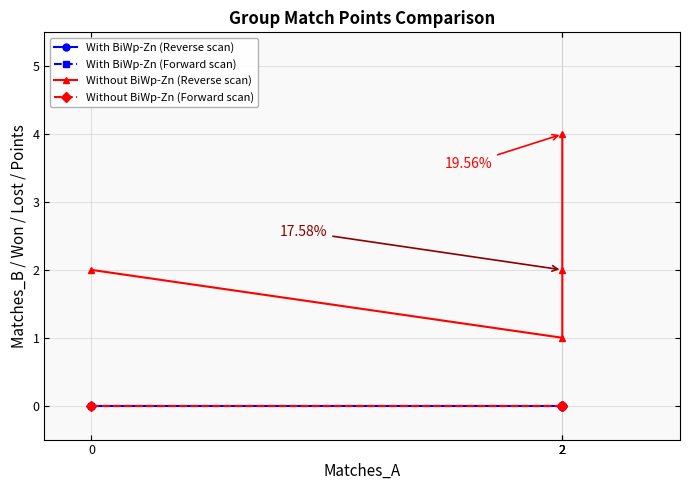

True or false: Without BiWp-Zn (Reverse scan) and With BiWp-Zn (Reverse scan) cross at least once.

False